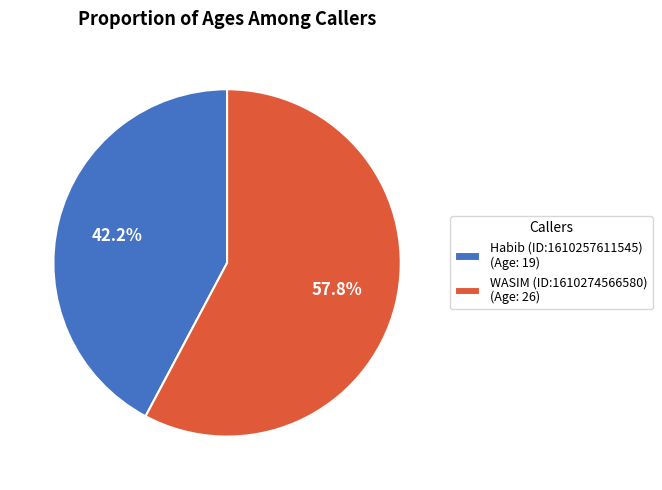

To the nearest percent, what is the combined percentage of Habib (ID:1610257611545) and WASIM (ID:1610274566580)?

100%